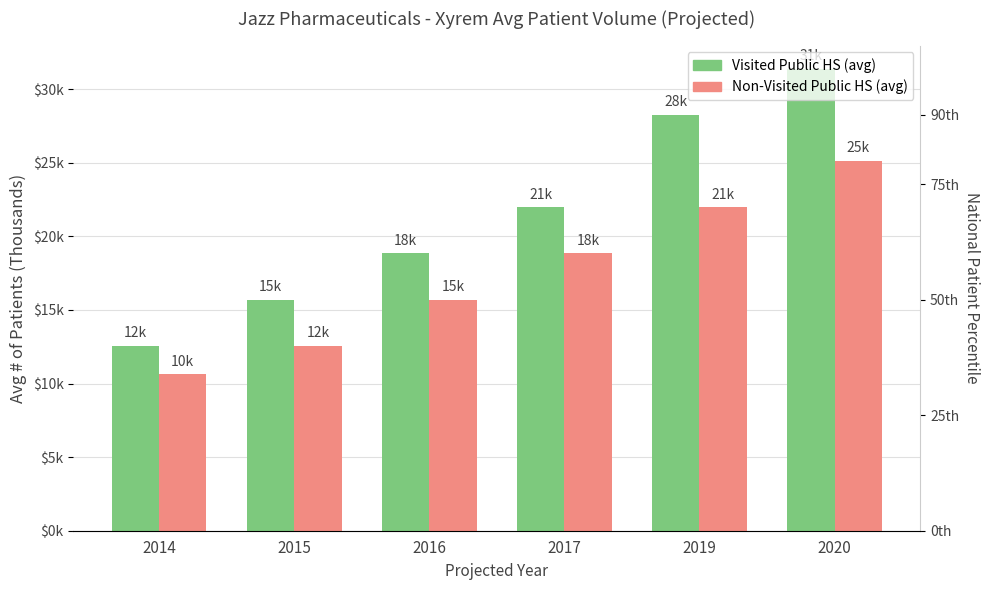

Rank the series by their maximum value, from lowest to highest.

Non-Visited Public HS (avg), Visited Public HS (avg)